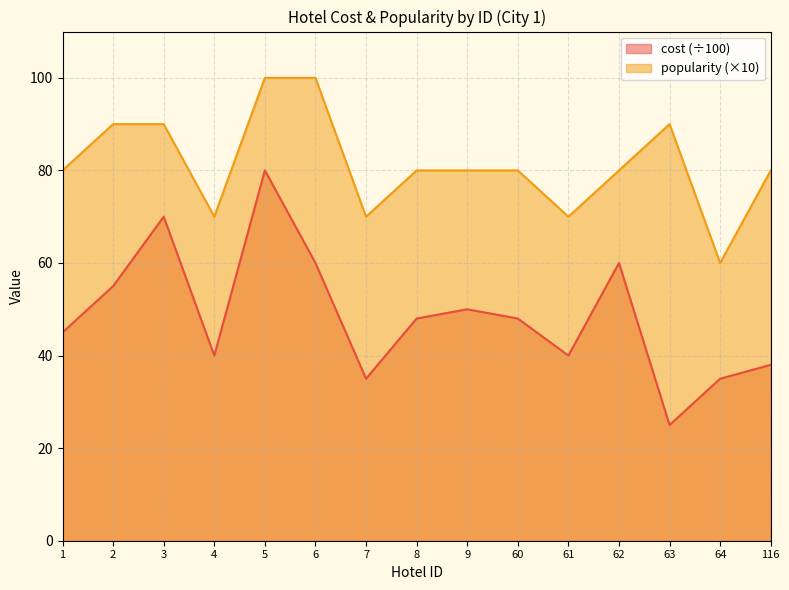

True or false: cost and popularity cross at least once.

False